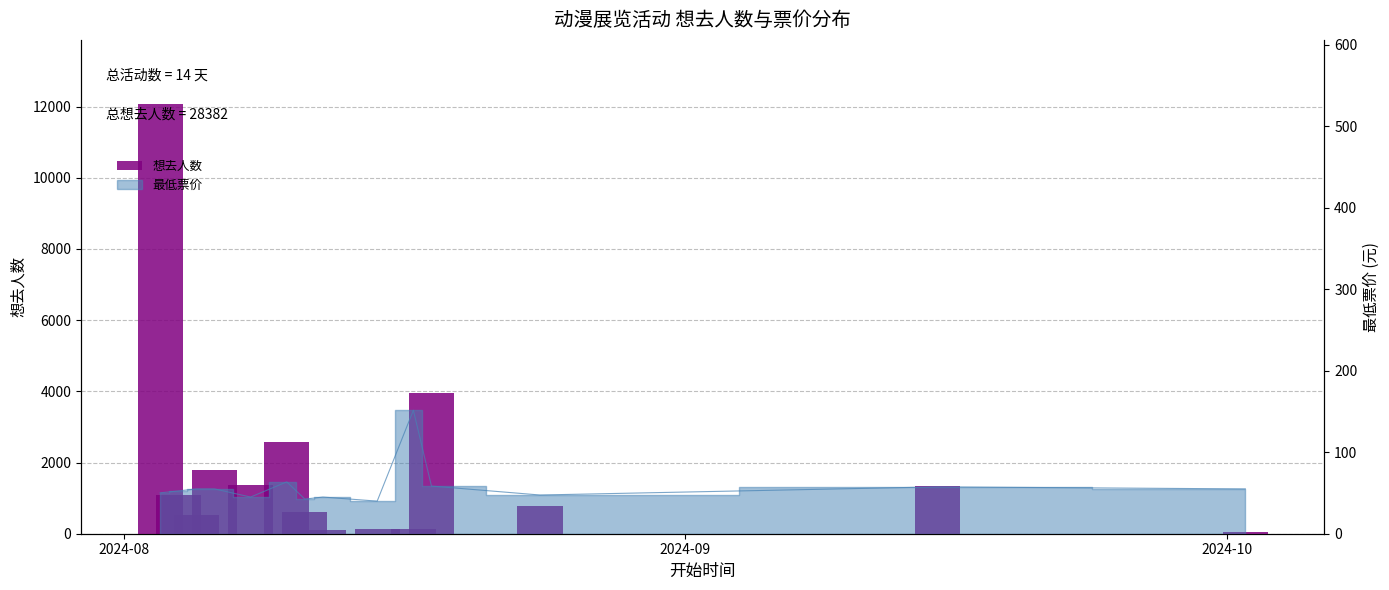

Count the number of categories in the chart.

14